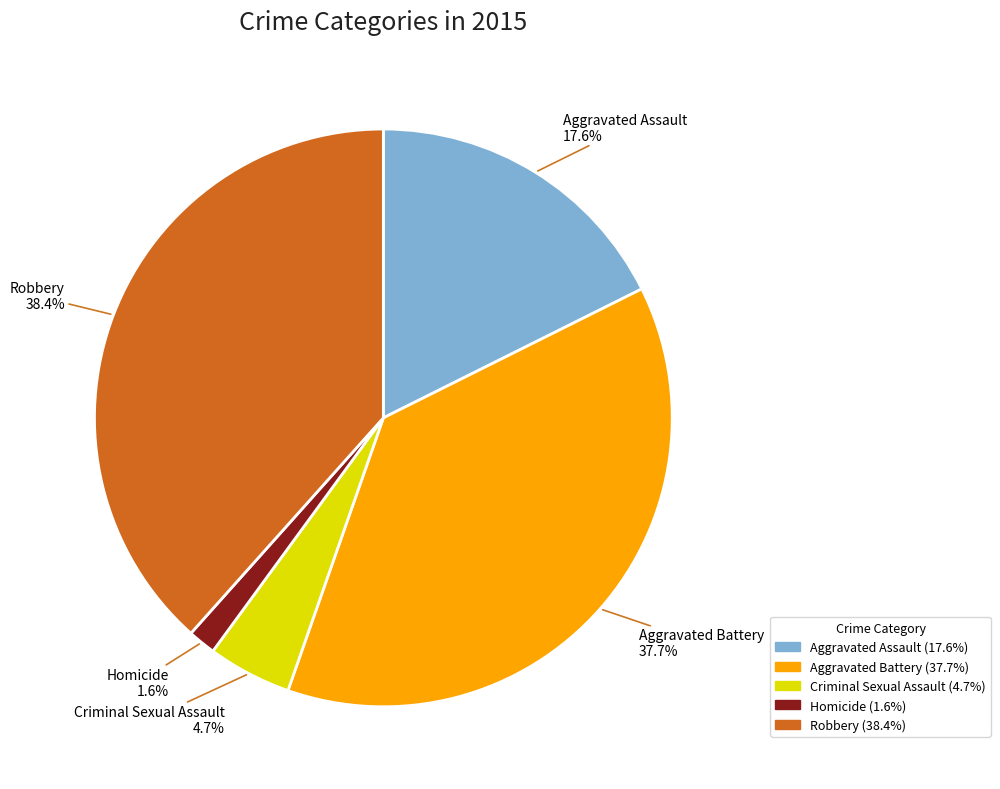

To the nearest percent, what is the difference between the Aggravated Assault and Robbery slice percentages?

21%